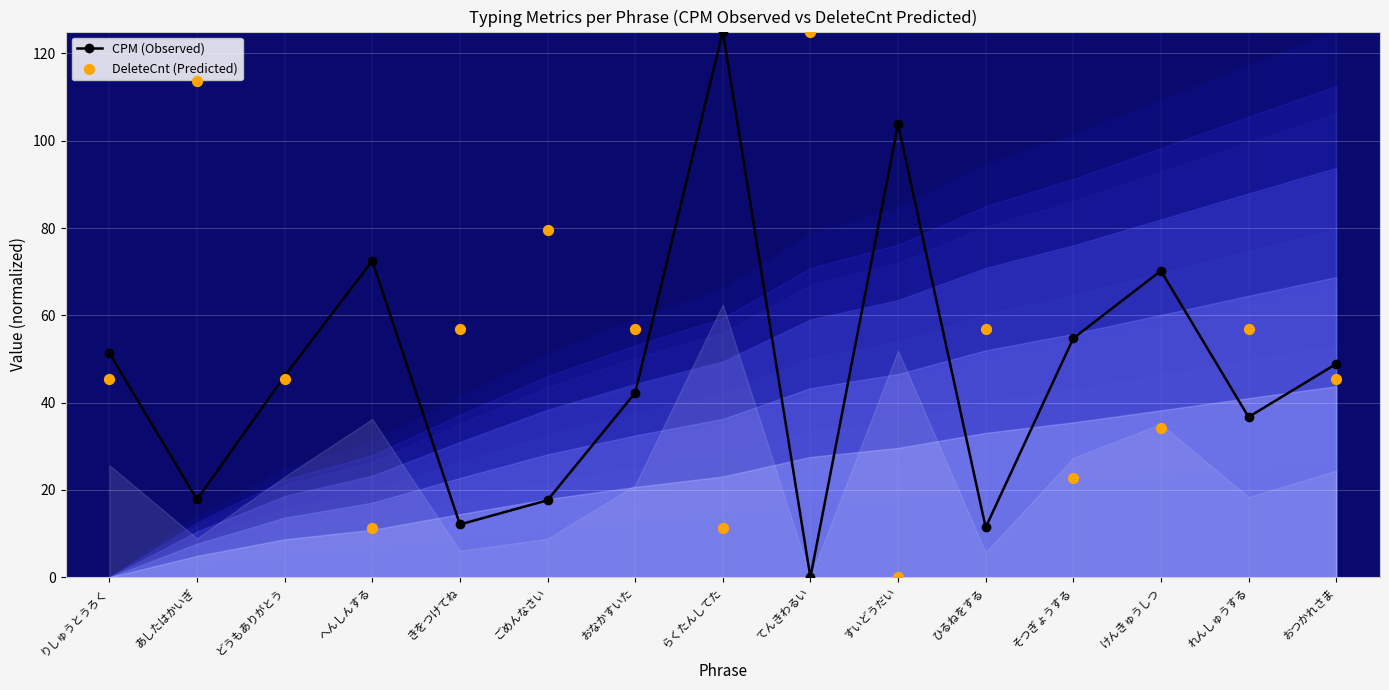

Which series reaches the minimum Y coordinate?

CPM (Observed)